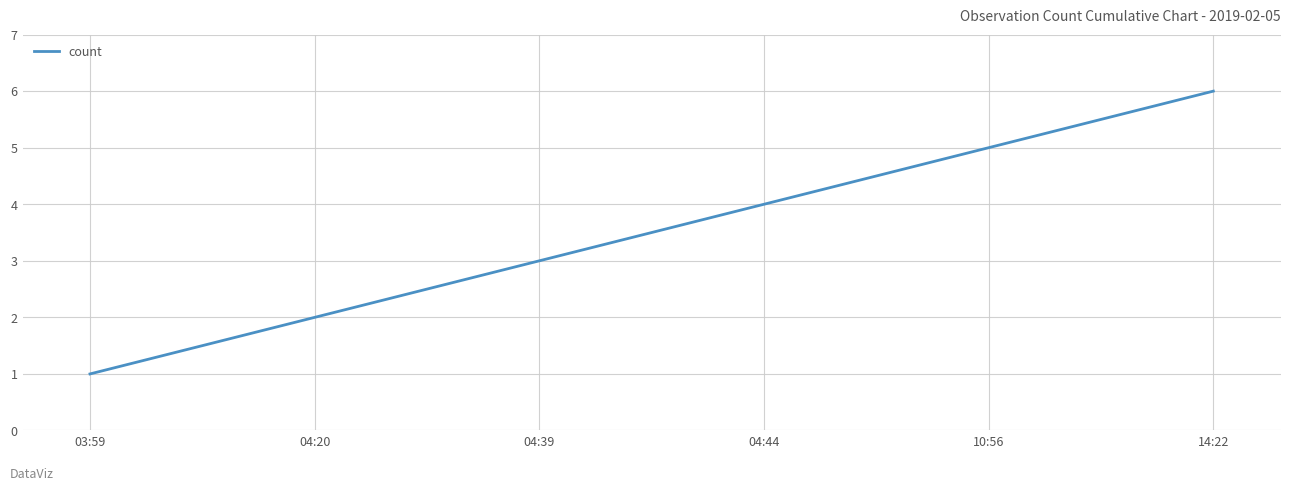

What is the average value?

4